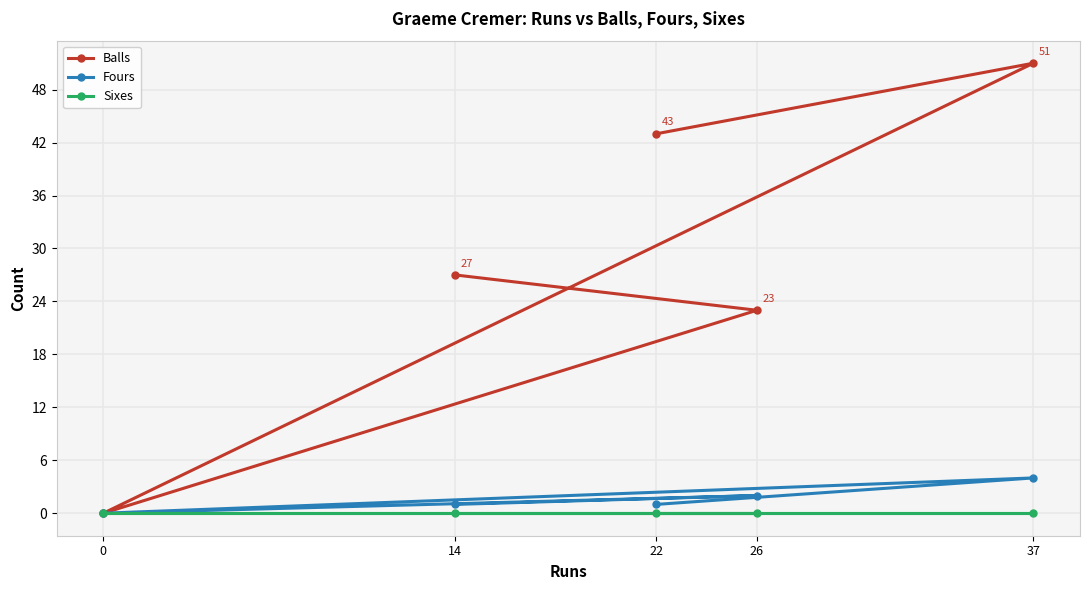

Reading right to left, list all the values displayed in this chart.

Balls: 37=51	26=23	22=43	14=27	0=0
Fours: 37=4	26=2	22=1	14=1	0=0
Sixes: 37=0	26=0	22=0	14=0	0=0